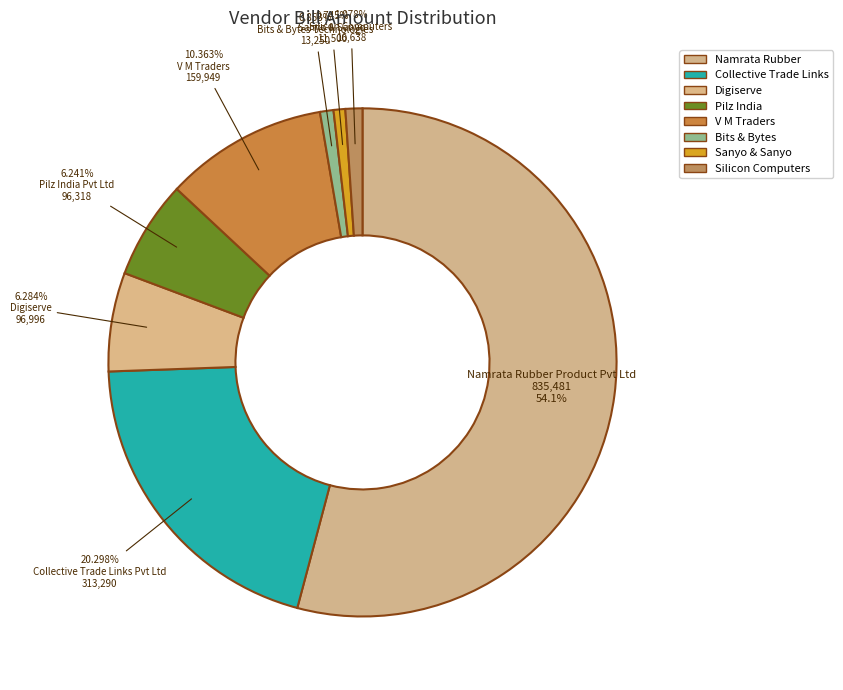

To the nearest percent, what is the difference between the largest and smallest slice percentages?

53%